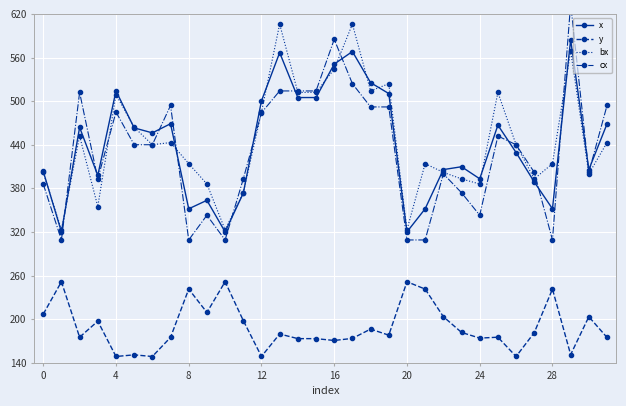

How many interior local peaks does the y series have?

11